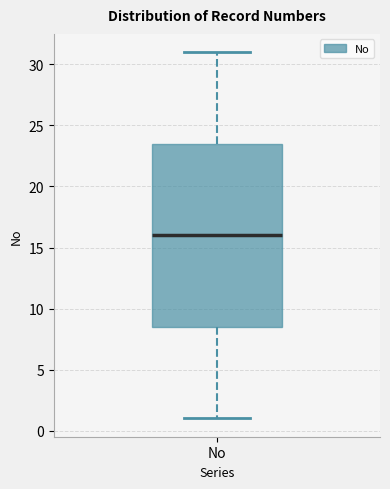

Read this box plot against the y-axis: the position of the median line, the range covered by the box, and the ends of both whiskers. The values are not printed on the chart, so give them approximately, as read against the axis.

median 16.0, box 8.5 to 23.5, whiskers 1.0 to 31.0